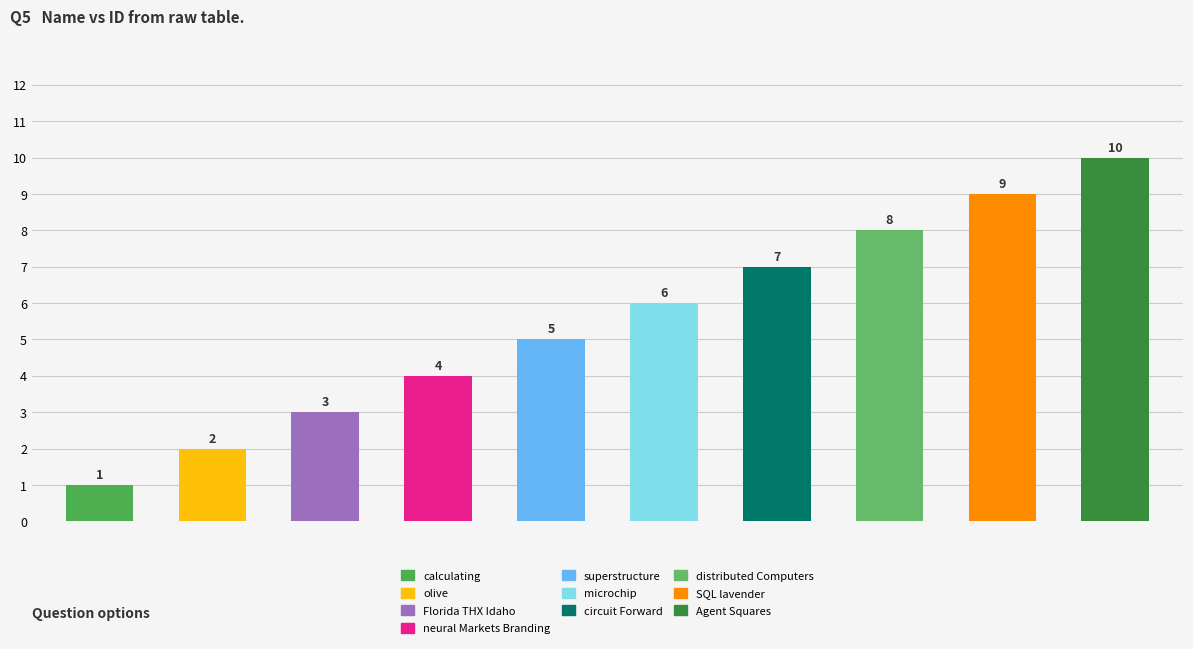

What is the sum of all values?

55